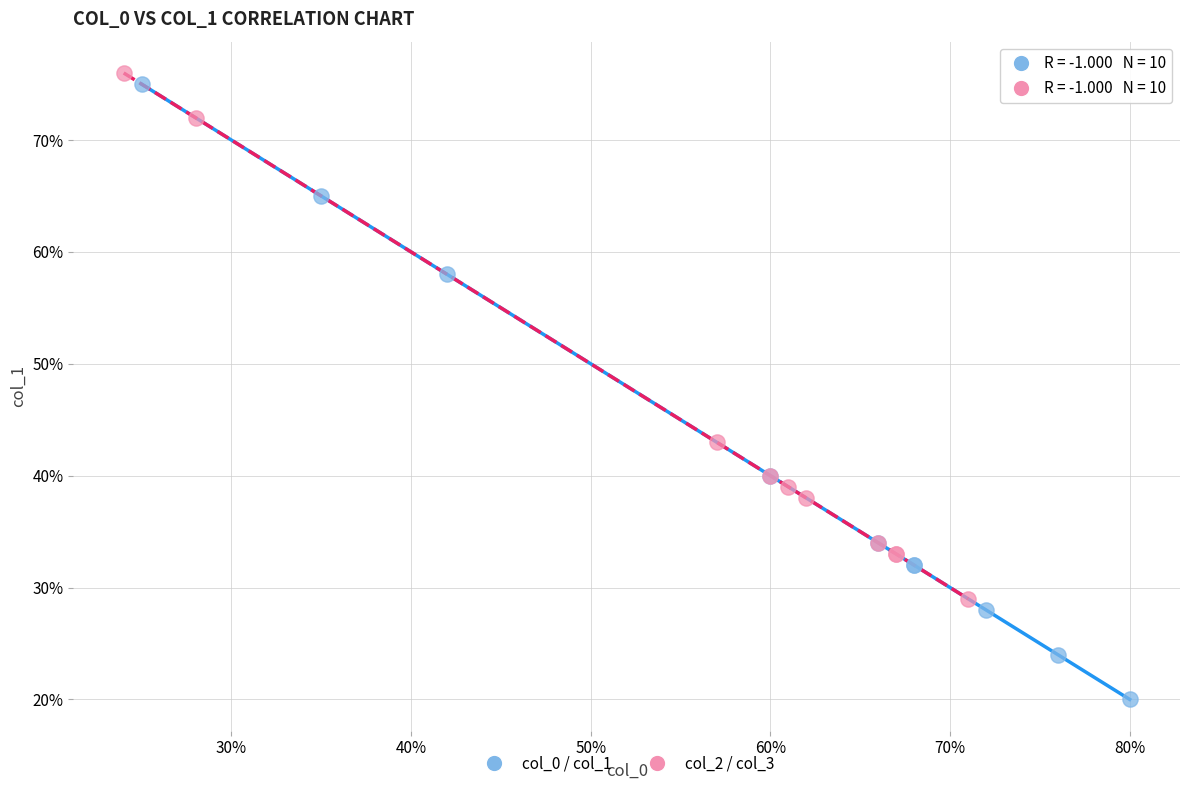

Which series has the largest Y range (max minus min)?

col_0 / col_1